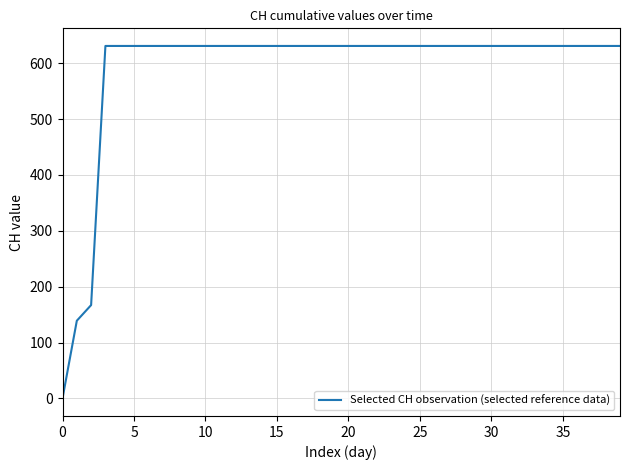

What is the sum of all values?

23653